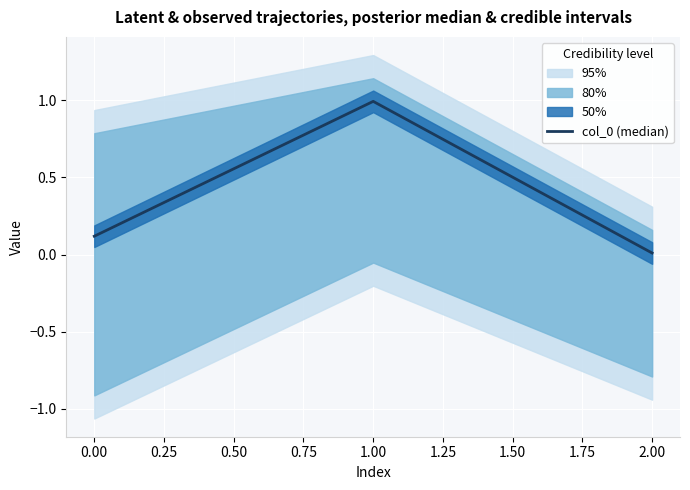

The value of col_0 (median) at 1.00 is 0.6. True or false?

False